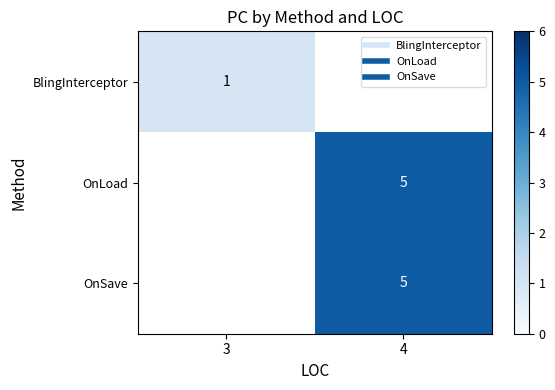

Which category has the highest value across all series?

4